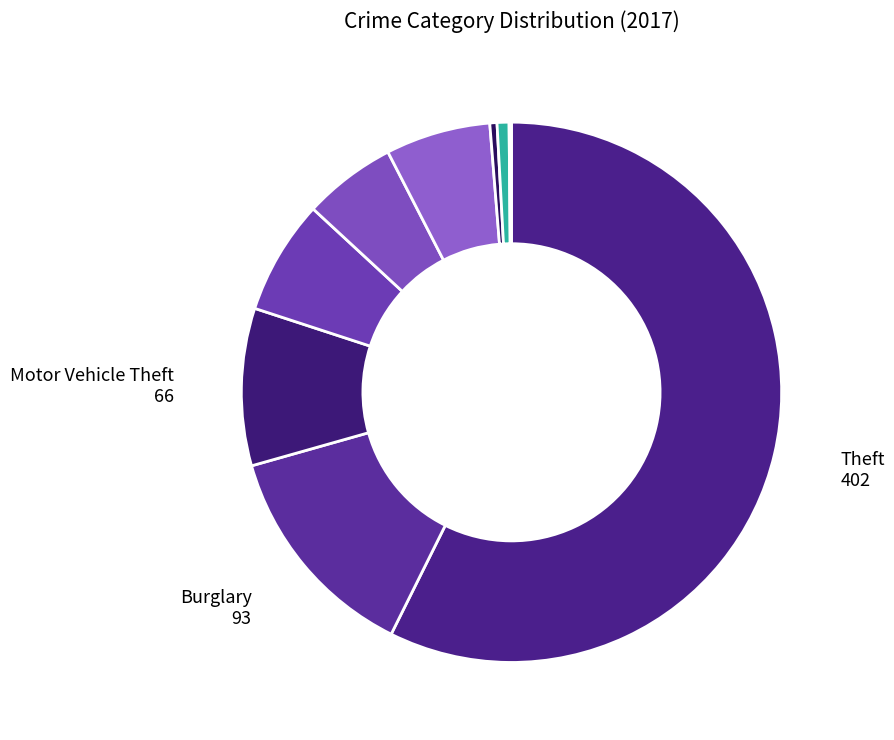

To the nearest percent, what is the difference between the largest and smallest slice percentages?

57%